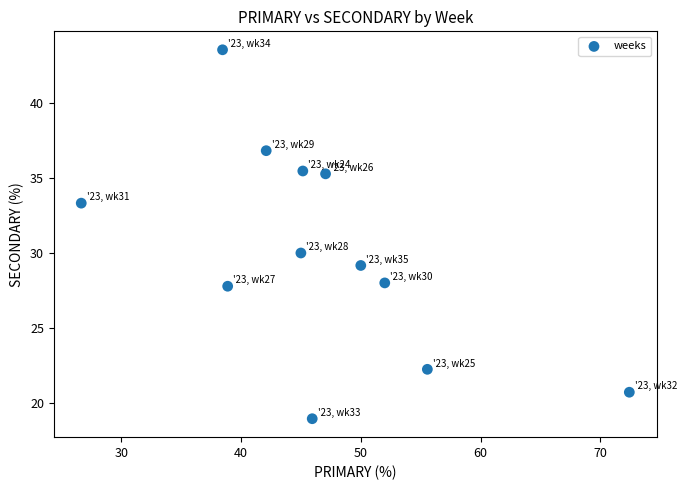

What Y value in the scatter plot is closest to 31?

30.0